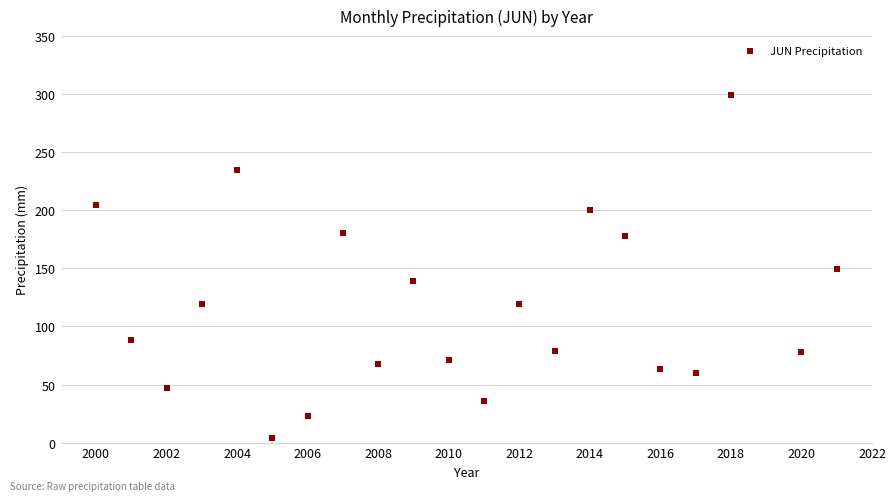

What is the range of X values (max minus min)?

21.0